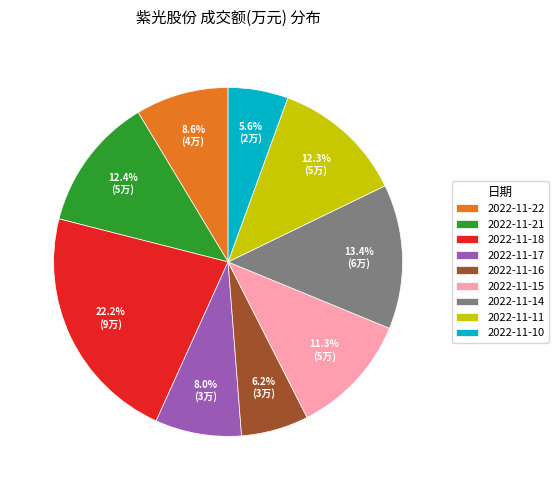

Between 2022-11-11 and 2022-11-16, which is larger?

2022-11-11